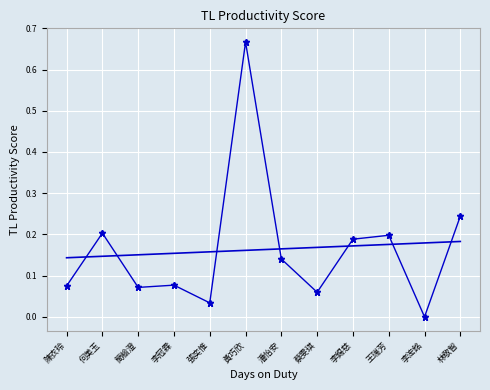

The value at 李錫慈 is 0.1. True or false?

False